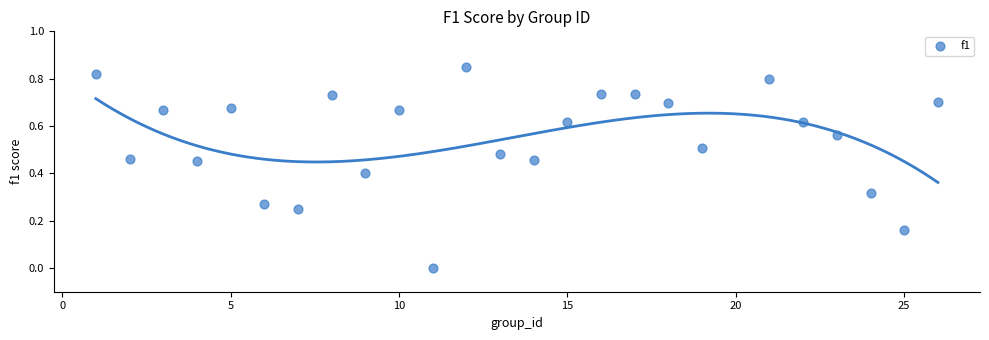

What is the range of X values (max minus min)?

25.0